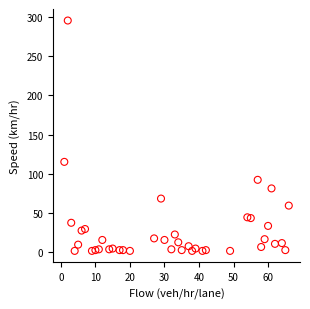

What is the range of X values (max minus min)?

65